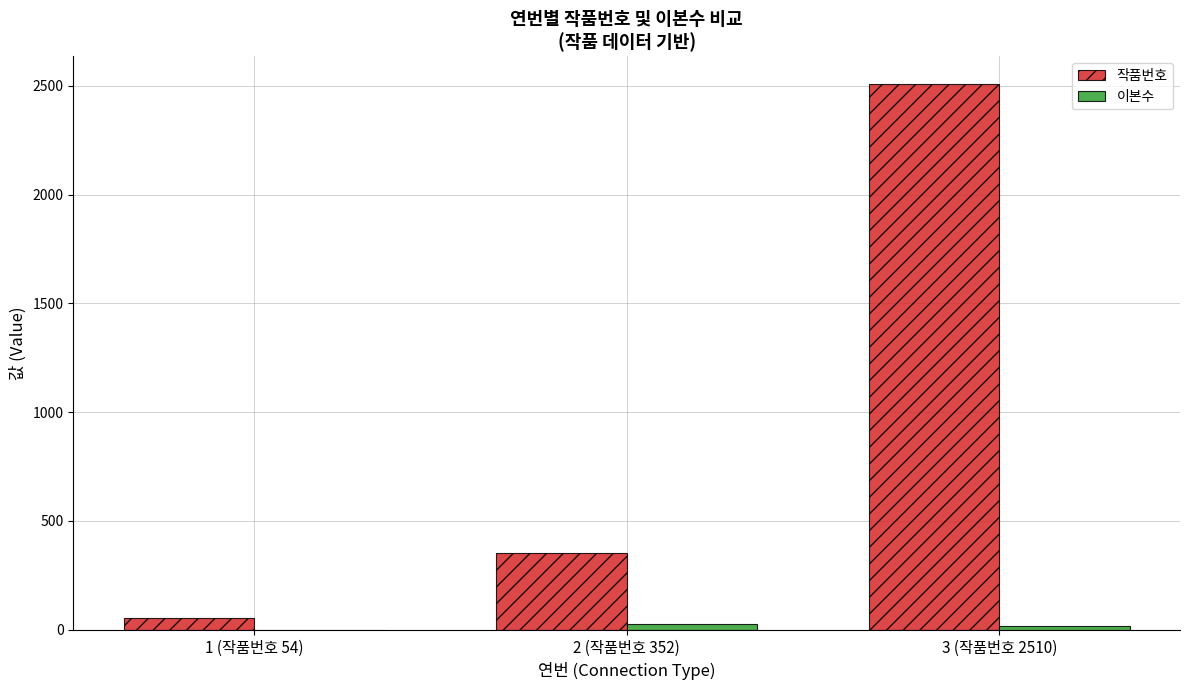

What is the greatest value displayed?

2510